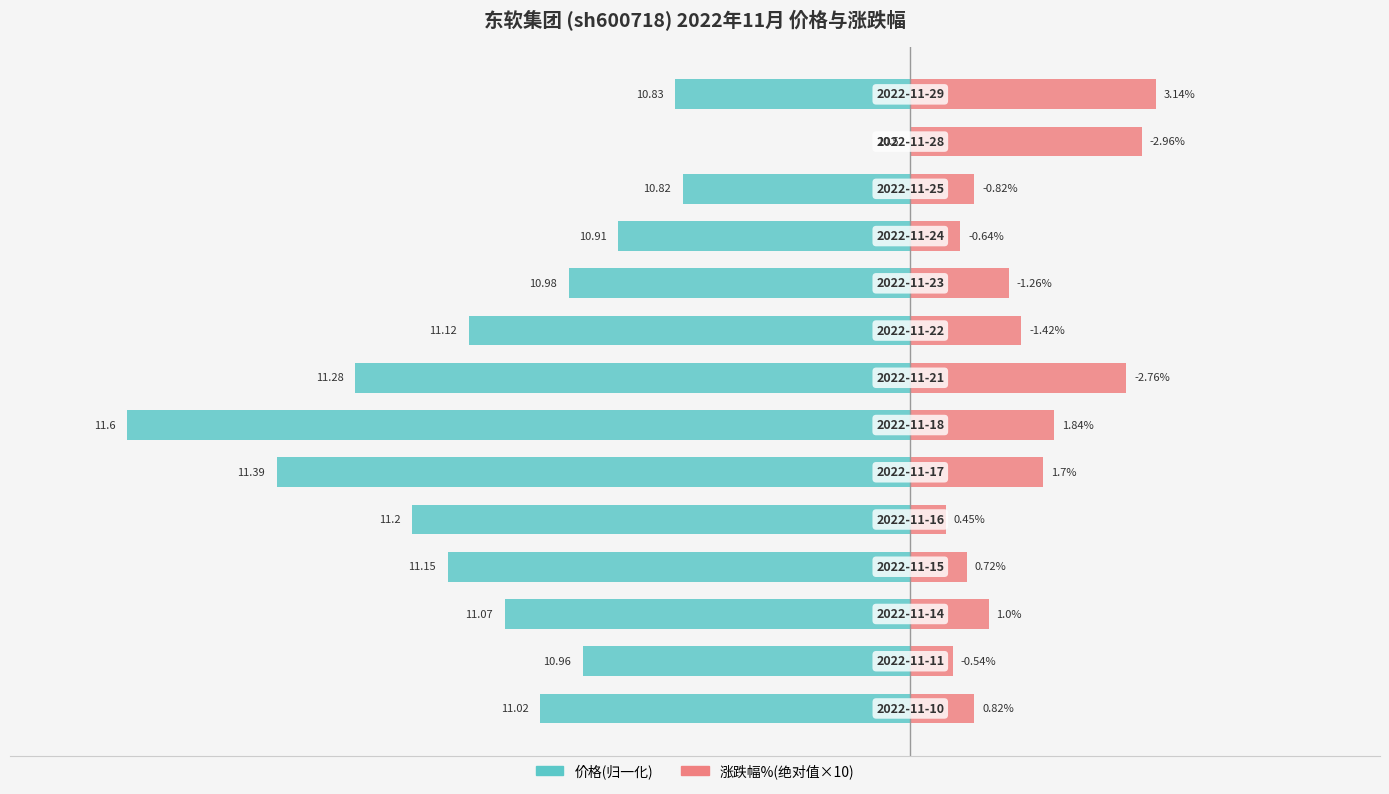

How many values in the 价格(归一化) series are below -47?

8